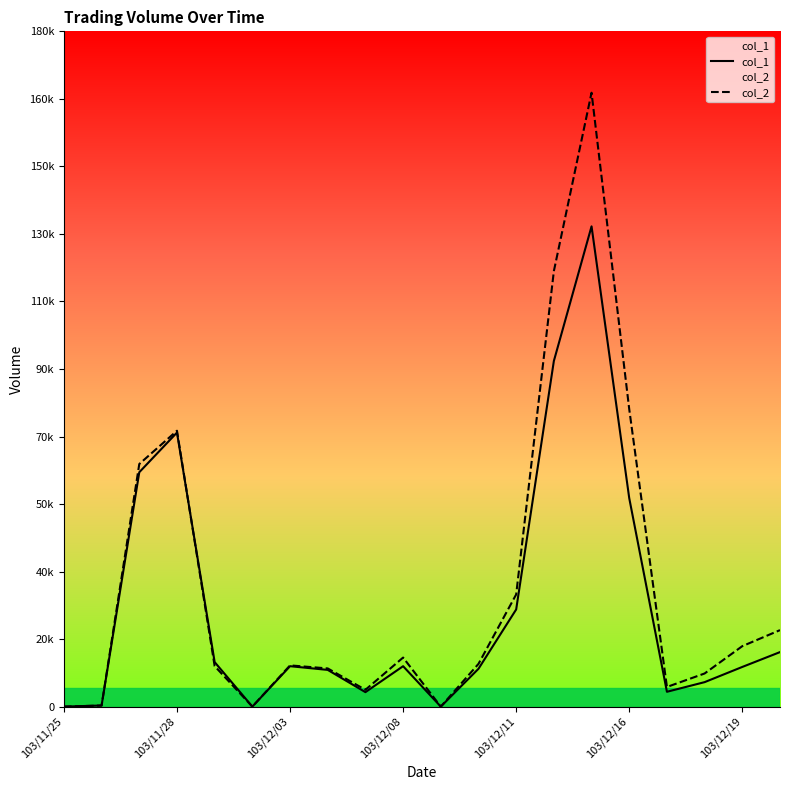

In col_2, how many points are lower than both neighbors (excluding endpoints)?

4